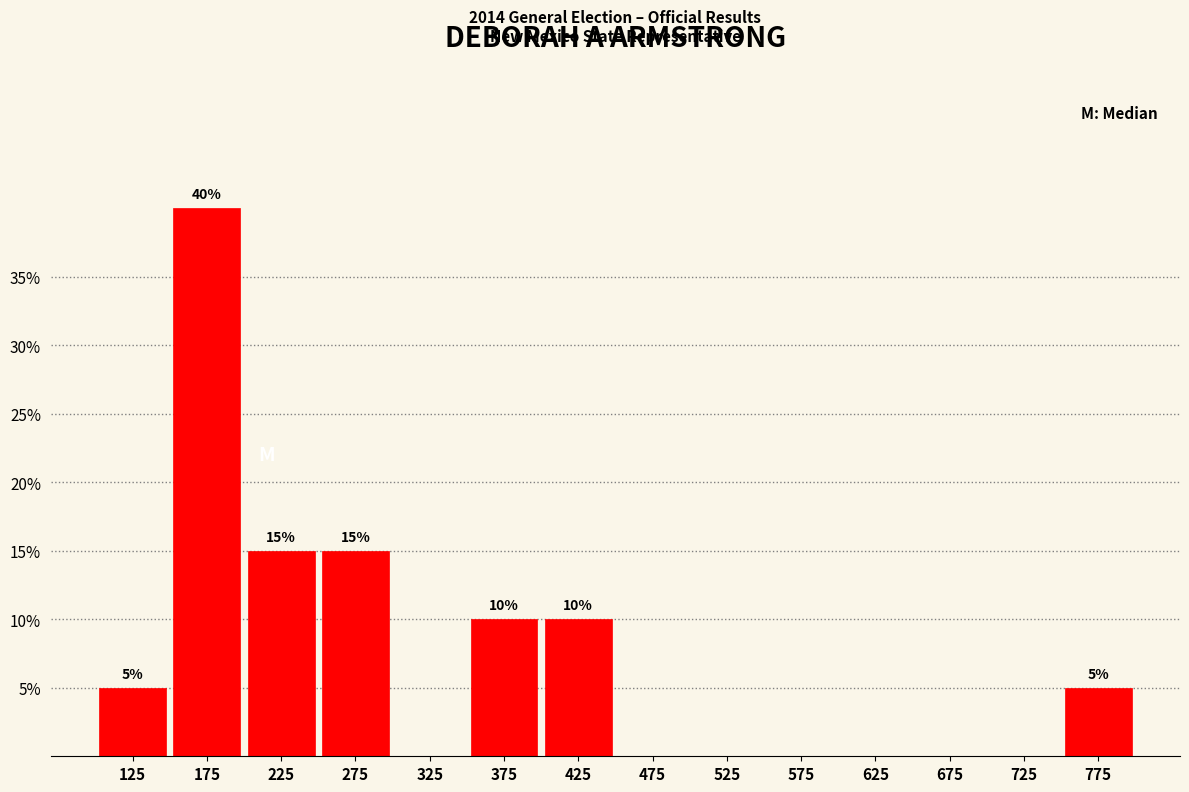

Reading right to left, what are all the values shown in this chart?

775=5	725=0	675=0	625=0	575=0	525=0	475=0	425=10	375=10	325=0	275=15	225=15	175=40	125=5